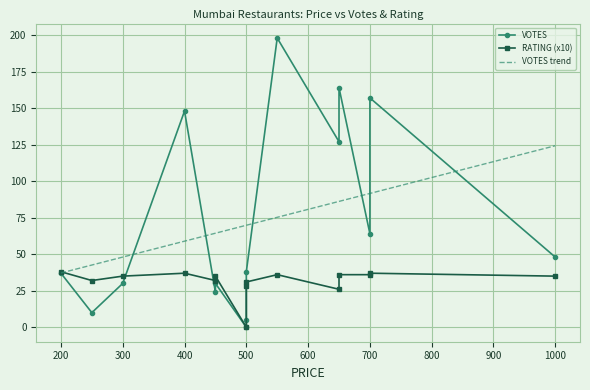

Is this an area chart (filled region under the line)?

No